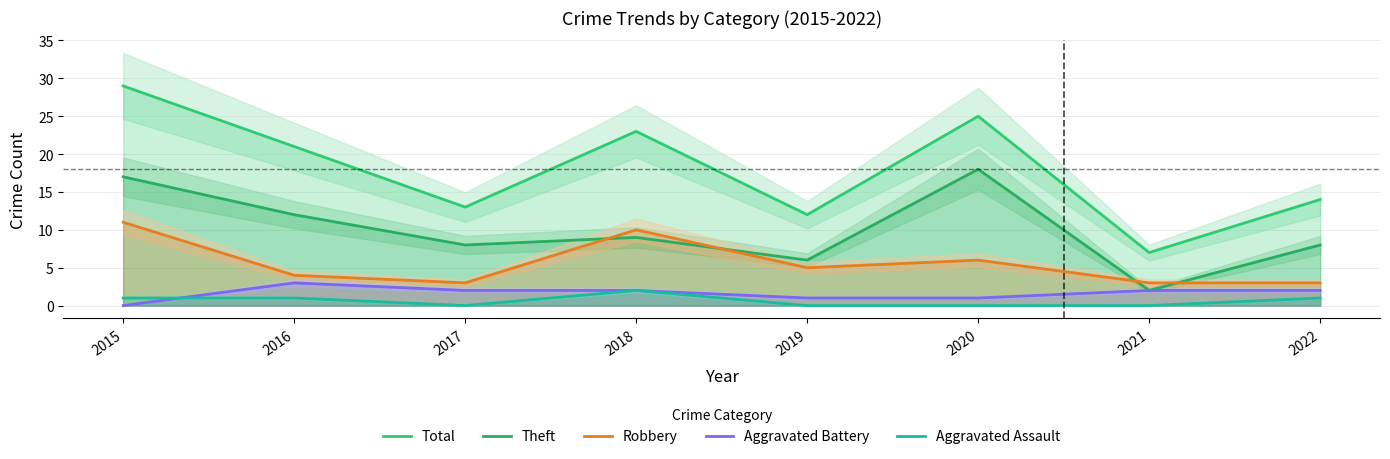

Between 2015 and 2016, which series saw the biggest shift?

Total